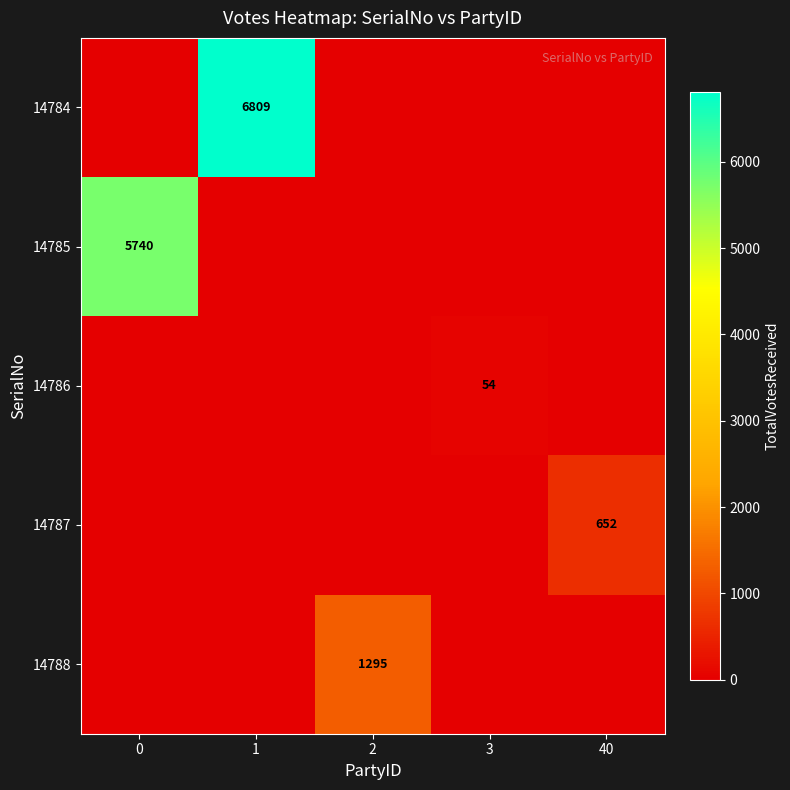

The value of 14785 at 0 is 5740. True or false?

True